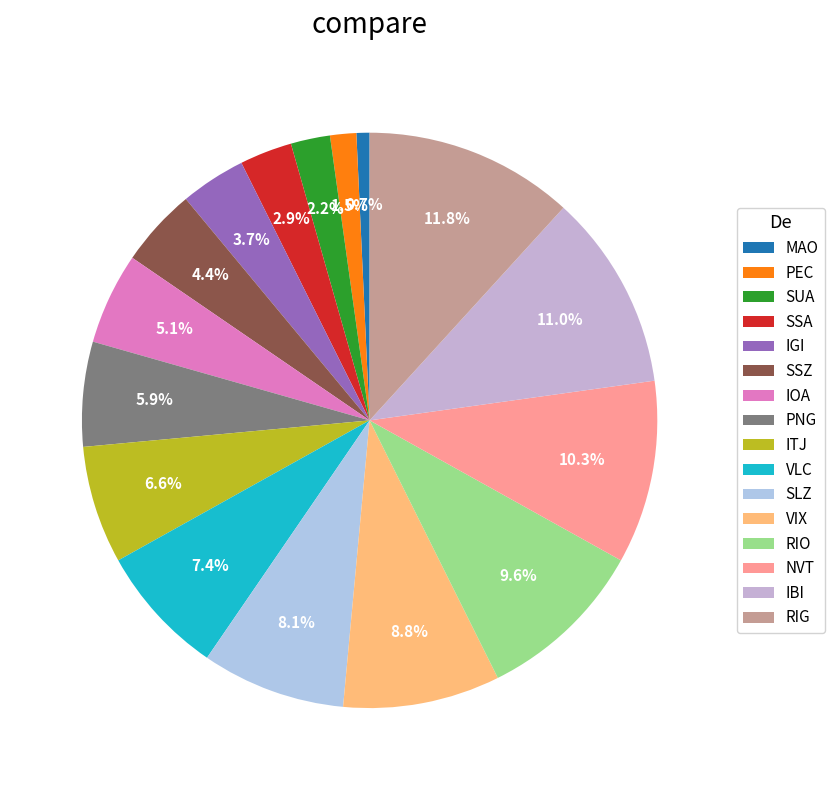

What percentage do RIO and IBI together represent?

20.6%